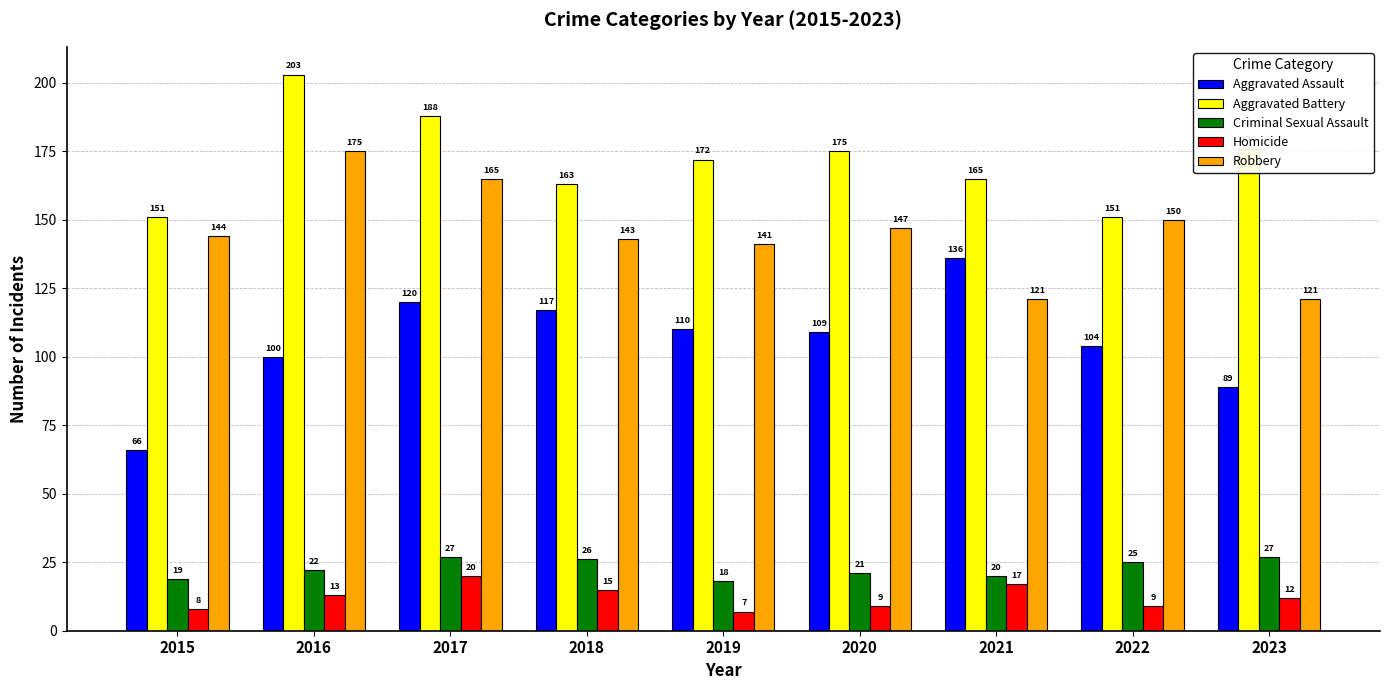

What is the difference between the highest and lowest values at 2019?

165